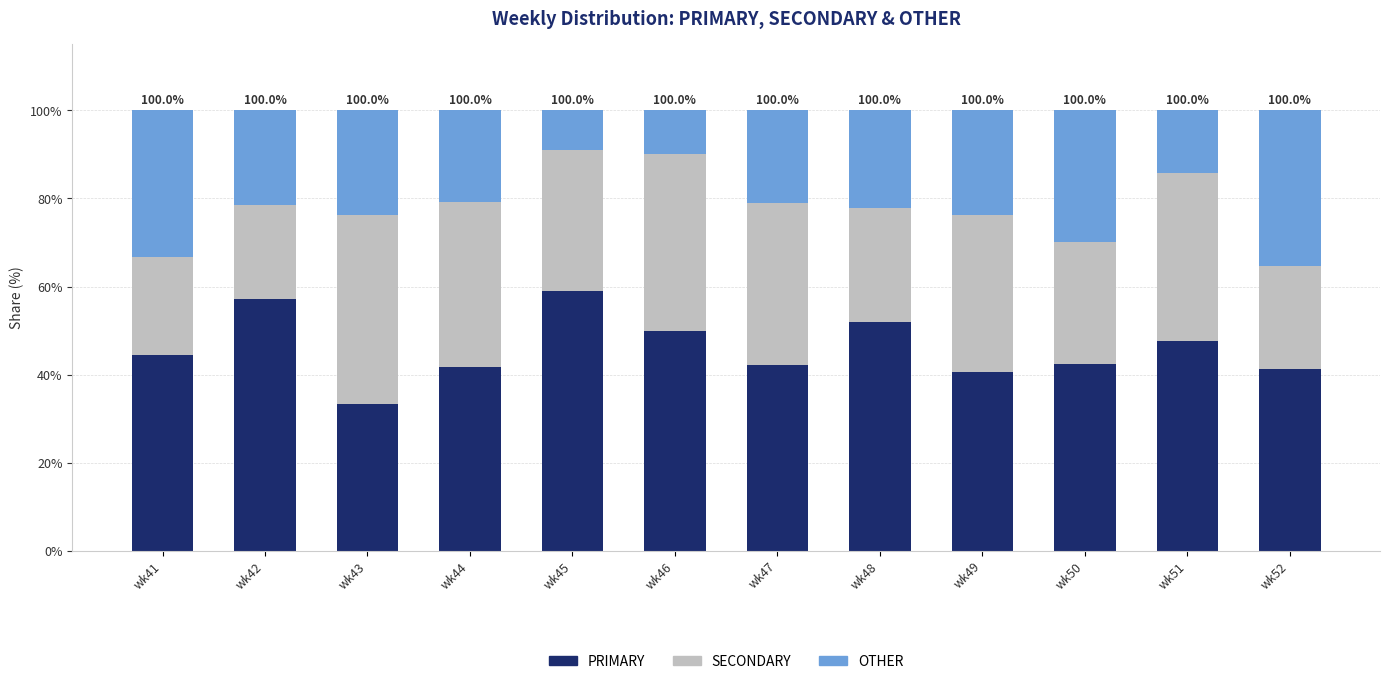

What is the sum of the PRIMARY values at wk42 and wk52?

98.3